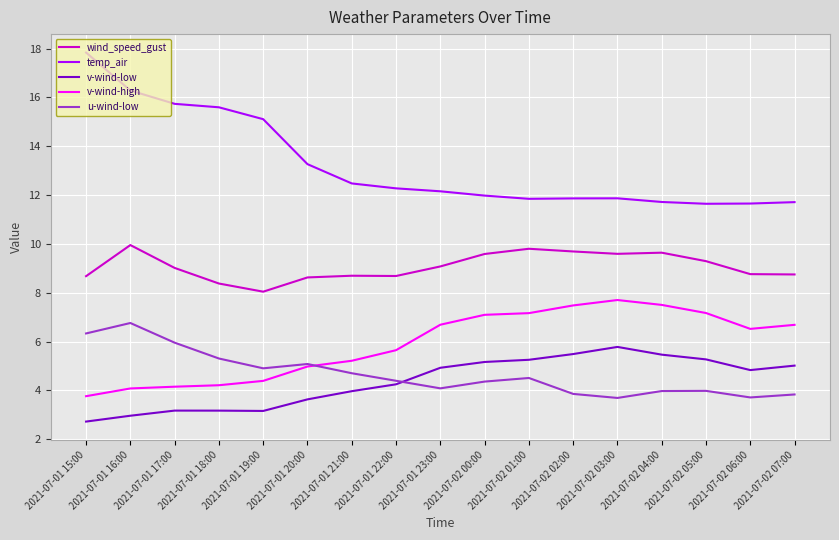

Does the chart display data point markers on the line(s)?

No